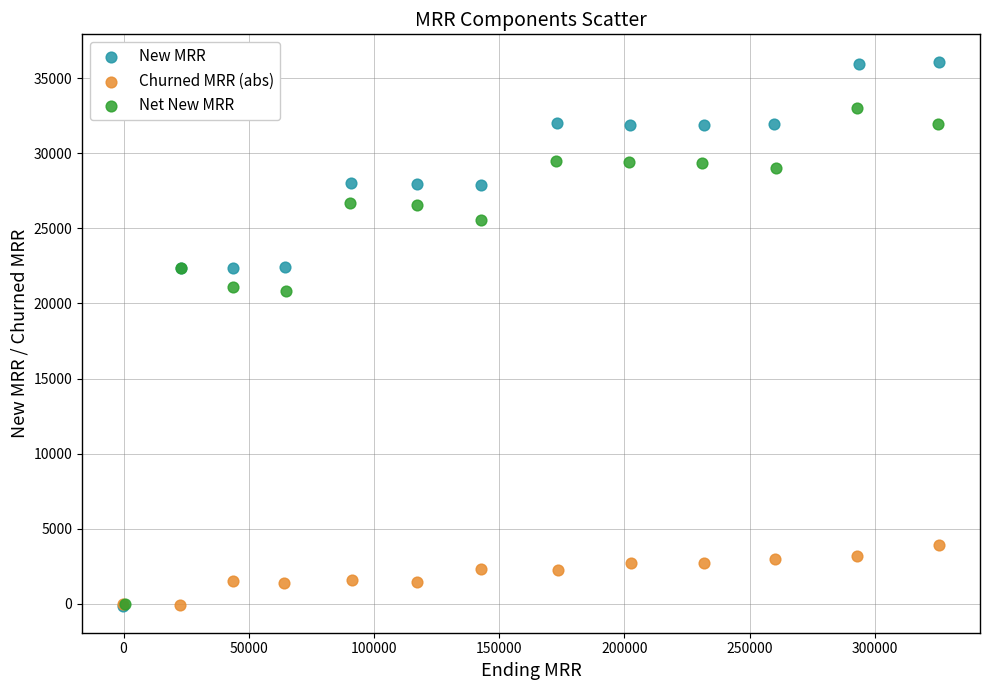

Which series has the largest Y range (max minus min)?

New MRR